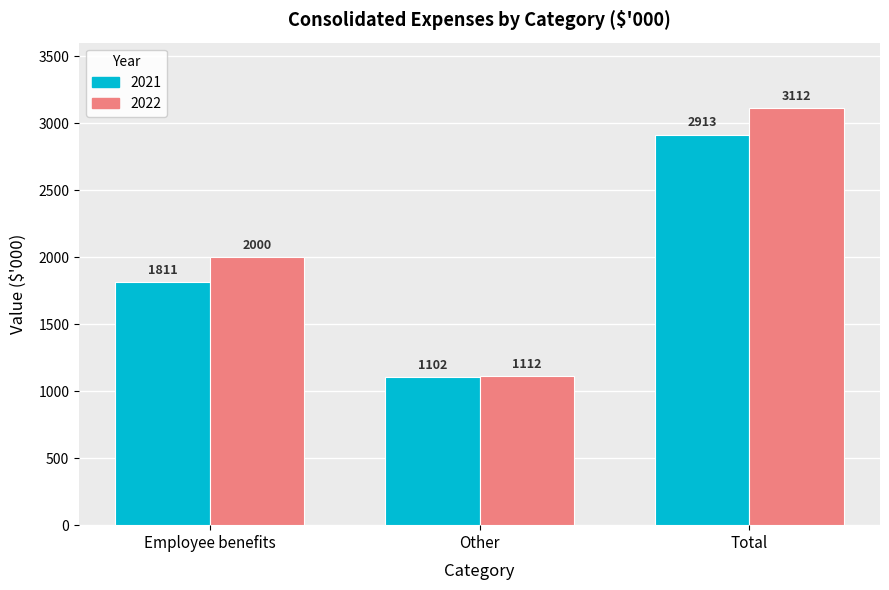

Reading left to right, list all the values displayed in this chart.

2021: 1811	1102	2913
2022: 2000	1112	3112